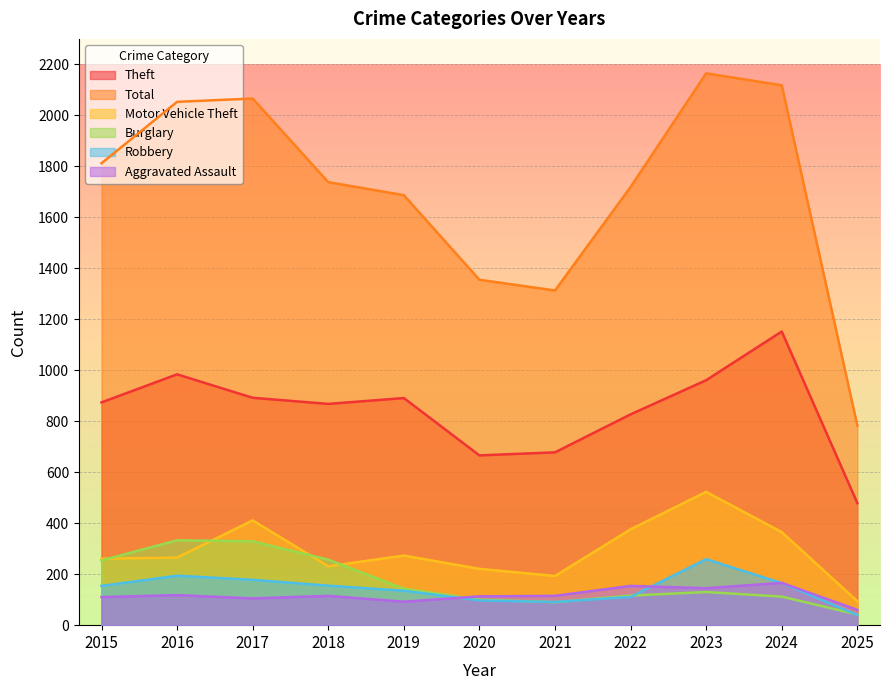

Reading right to left, transcribe all the data shown in this chart.

Theft: 2025=479	2024=1152	2023=961	2022=827	2021=678	2020=666	2019=891	2018=868	2017=892	2016=984	2015=874
Total: 2025=783	2024=2118	2023=2165	2022=1719	2021=1313	2020=1355	2019=1687	2018=1738	2017=2066	2016=2053	2015=1812
Motor Vehicle Theft: 2025=94	2024=365	2023=523	2022=376	2021=193	2020=221	2019=273	2018=231	2017=411	2016=265	2015=261
Burglary: 2025=42	2024=112	2023=130	2022=116	2021=90	2020=100	2019=143	2018=257	2017=329	2016=333	2015=254
Robbery: 2025=40	2024=165	2023=259	2022=111	2021=91	2020=97	2019=135	2018=155	2017=178	2016=194	2015=154
Aggravated Assault: 2025=60	2024=166	2023=145	2022=154	2021=115	2020=113	2019=92	2018=115	2017=105	2016=118	2015=110